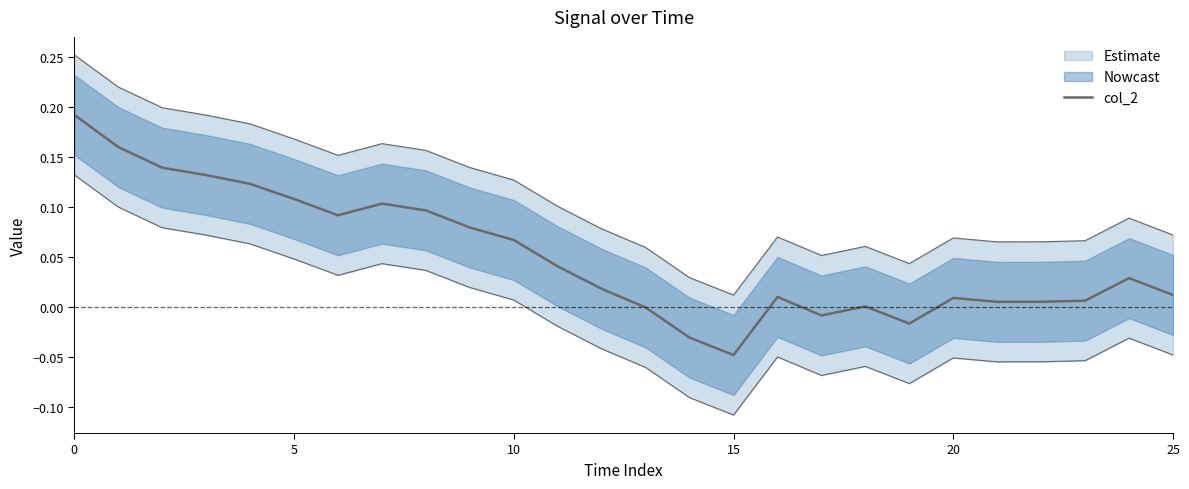

Count the number of categories in the chart.

26